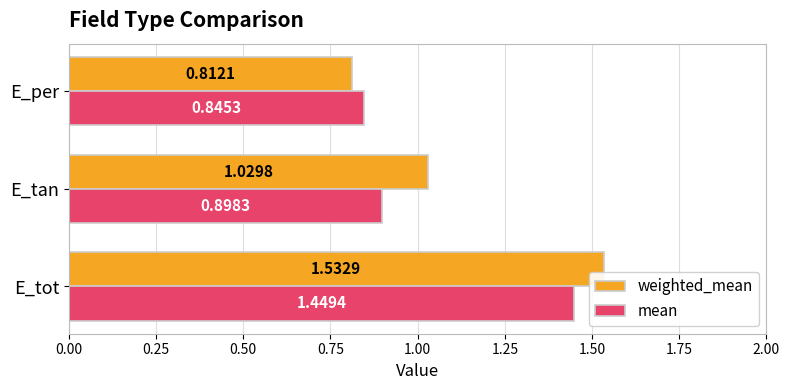

What is the difference between the maximum and minimum values in the mean series?

0.6